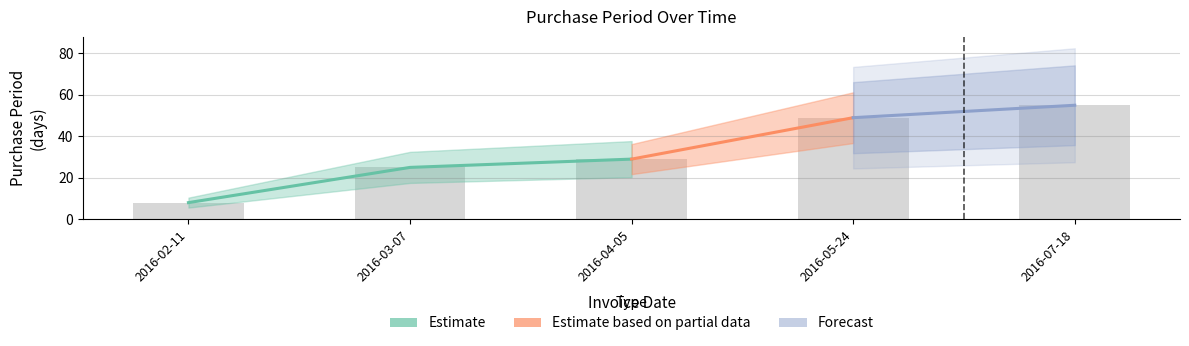

What value does the data have at 2016-03-07, to the nearest 10?

20